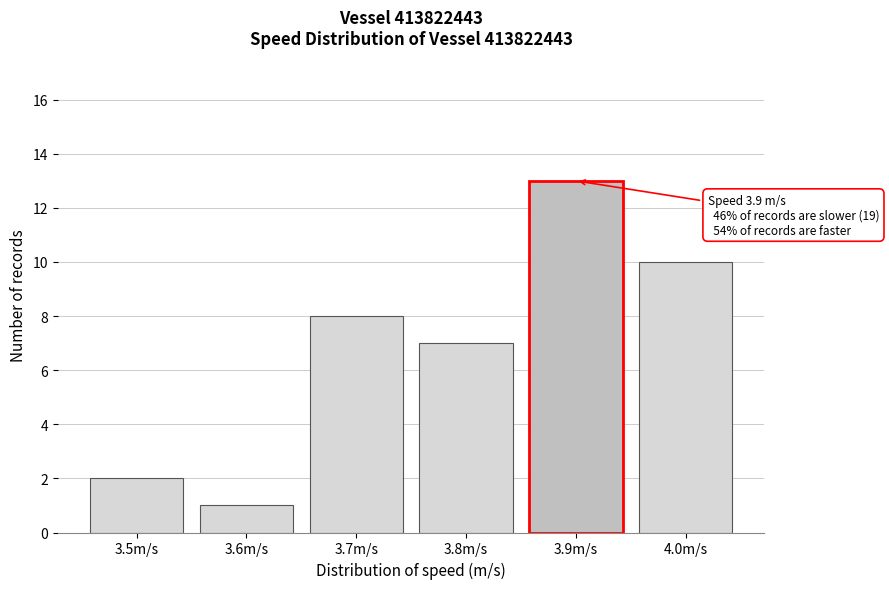

Reading left to right, transcribe all the data shown in this chart.

2	1	8	7	13	10